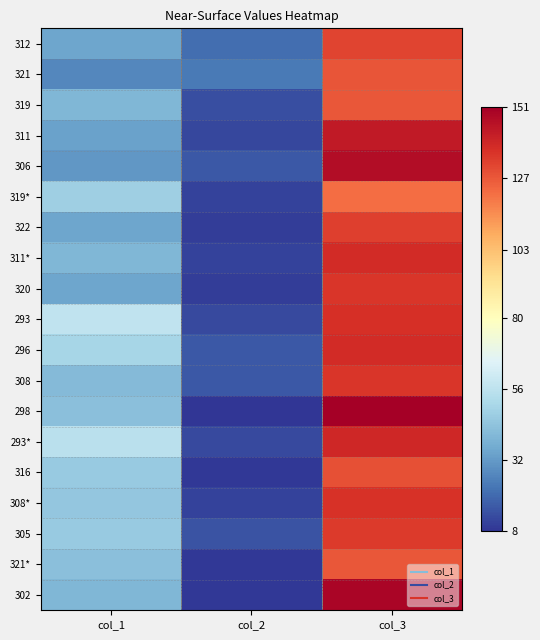

What is the total value across all series at col_1?

791